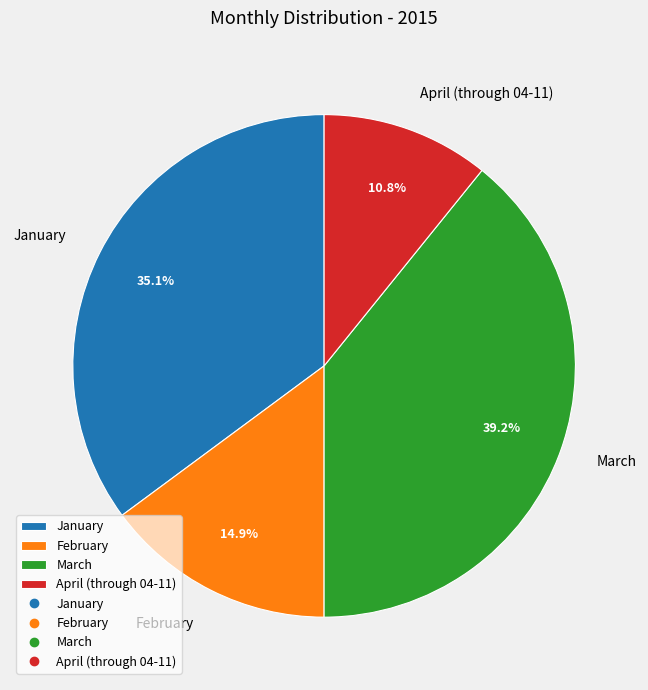

To the nearest percent, what is the difference between the largest and smallest slice percentages?

28%